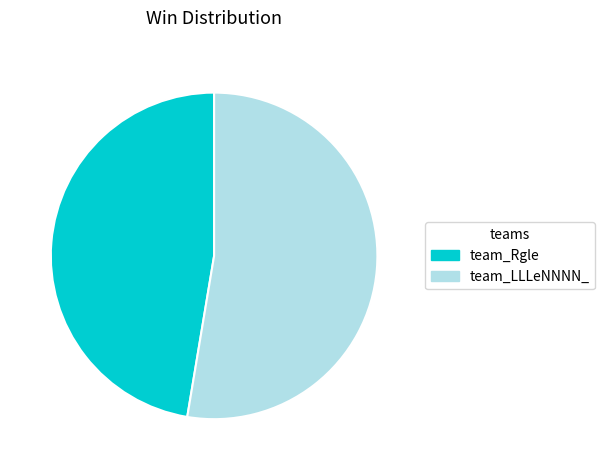

Count the number of slices in the pie.

2